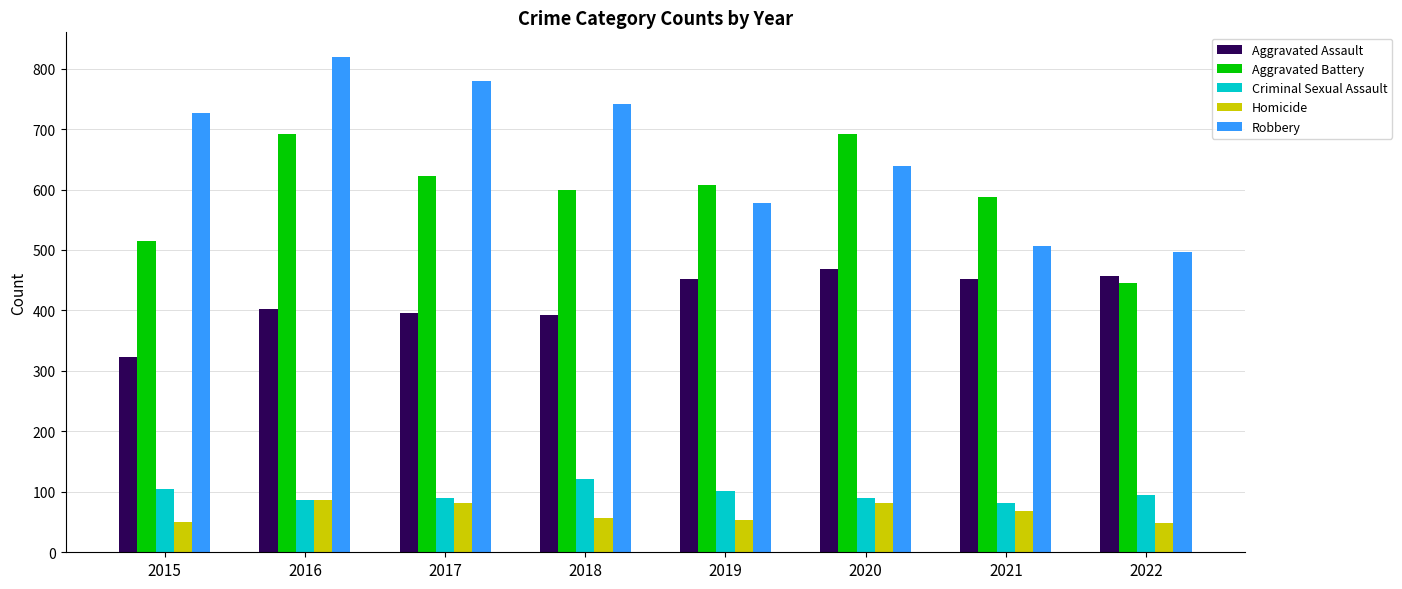

At which category is the sum across all series the highest?

2016